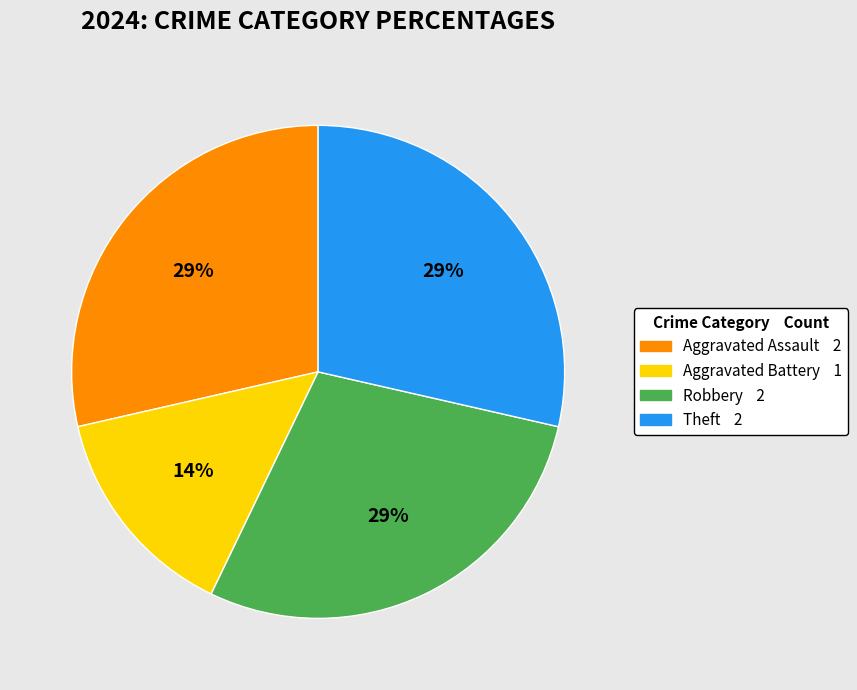

How many segments does this pie chart have?

4